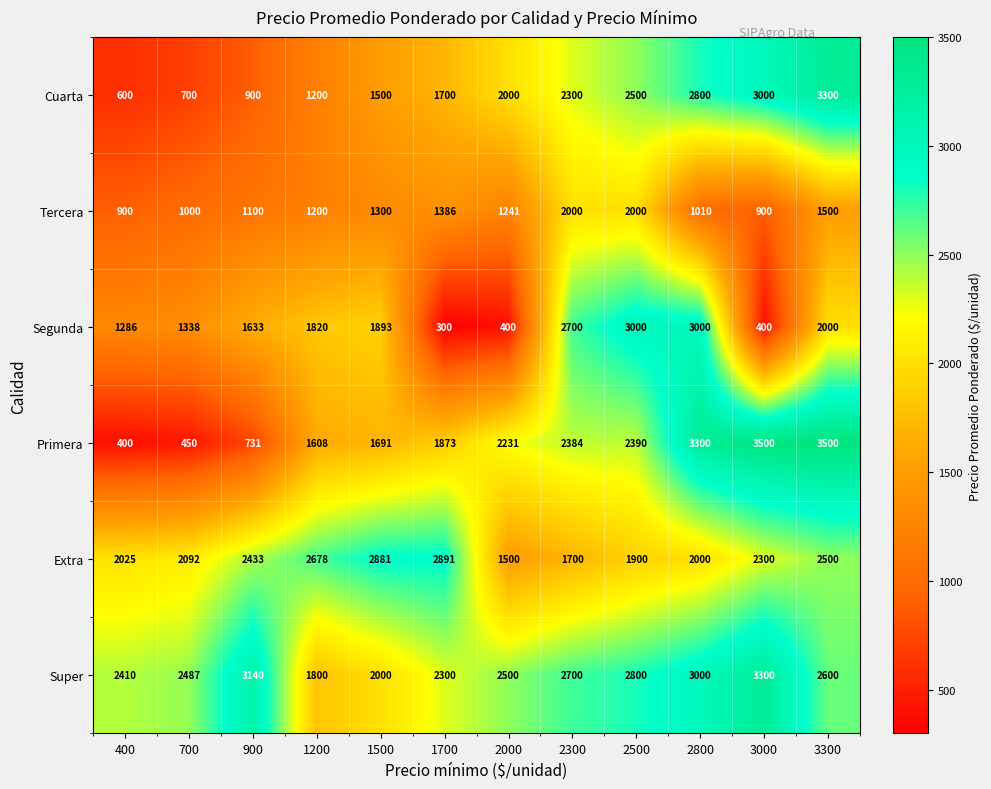

What is the maximum value shown in the chart?

3500